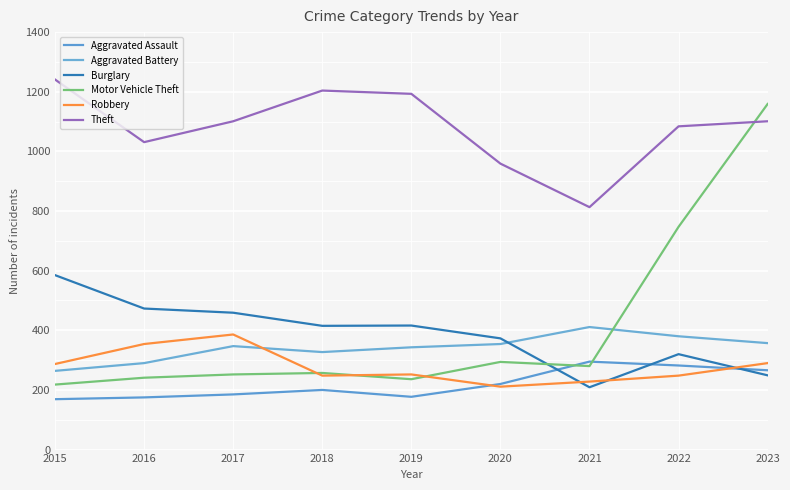

Rank the series by their maximum value, from lowest to highest.

Aggravated Assault, Robbery, Aggravated Battery, Burglary, Motor Vehicle Theft, Theft